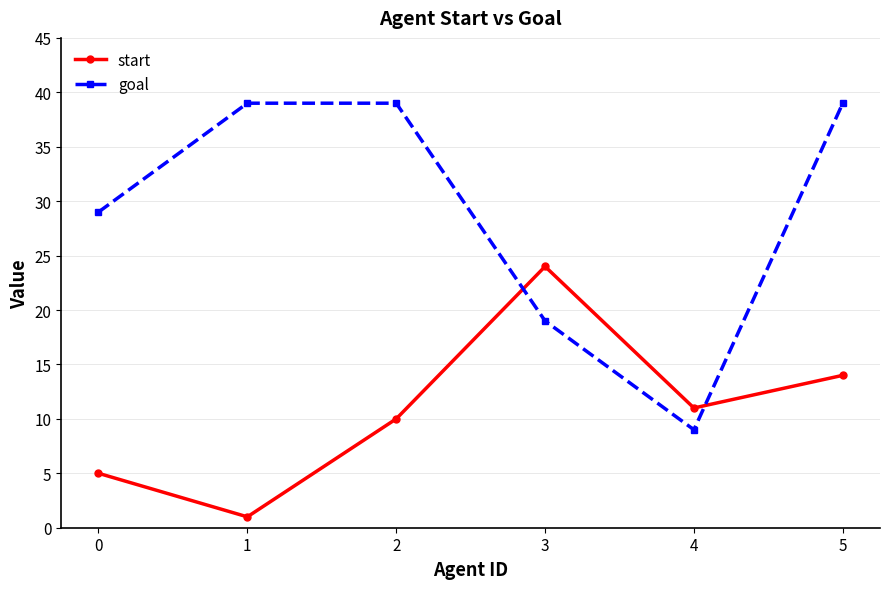

What is the value of the goal point at the 1st from the left?

29